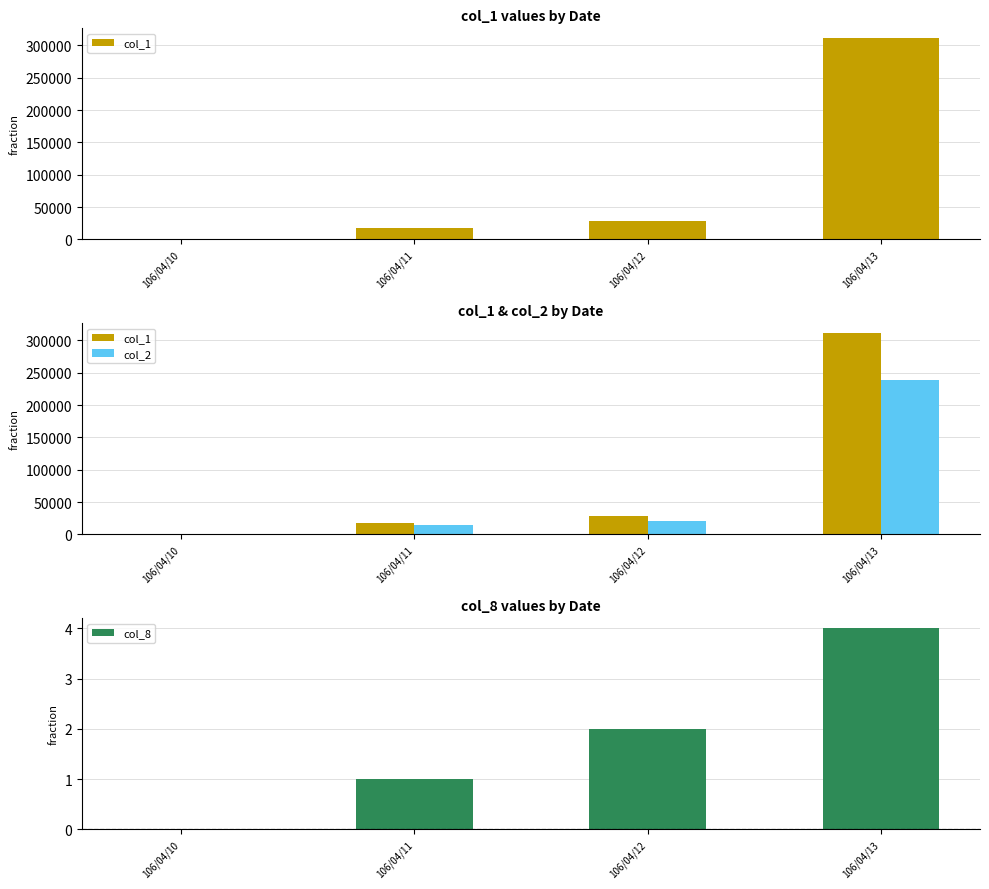

How many positive values does the col_8 series have?

3